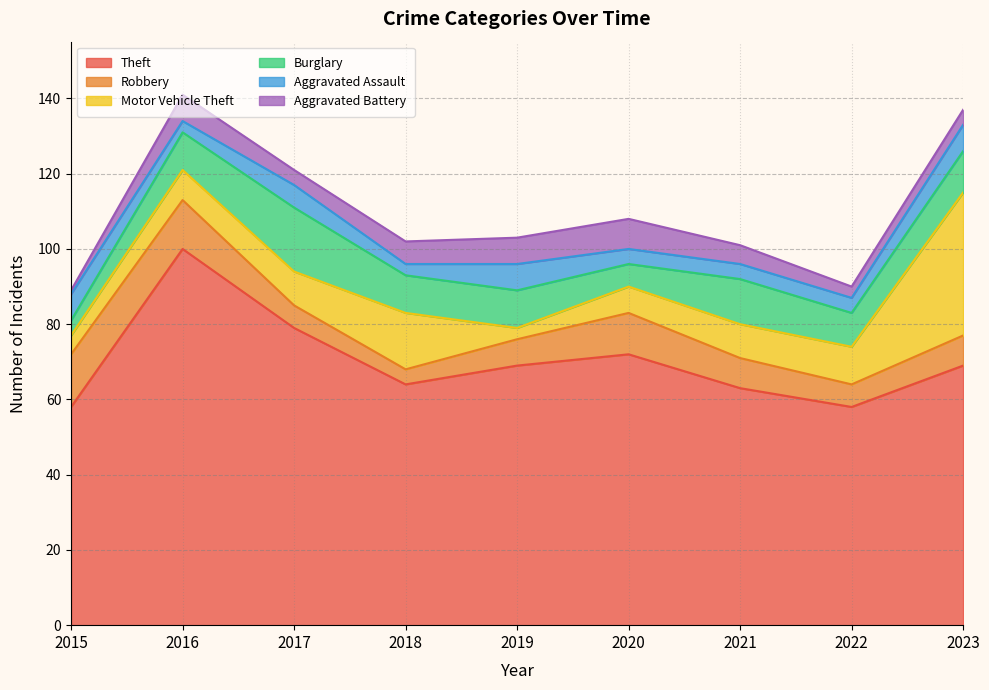

How many lines are shown in the chart?

6